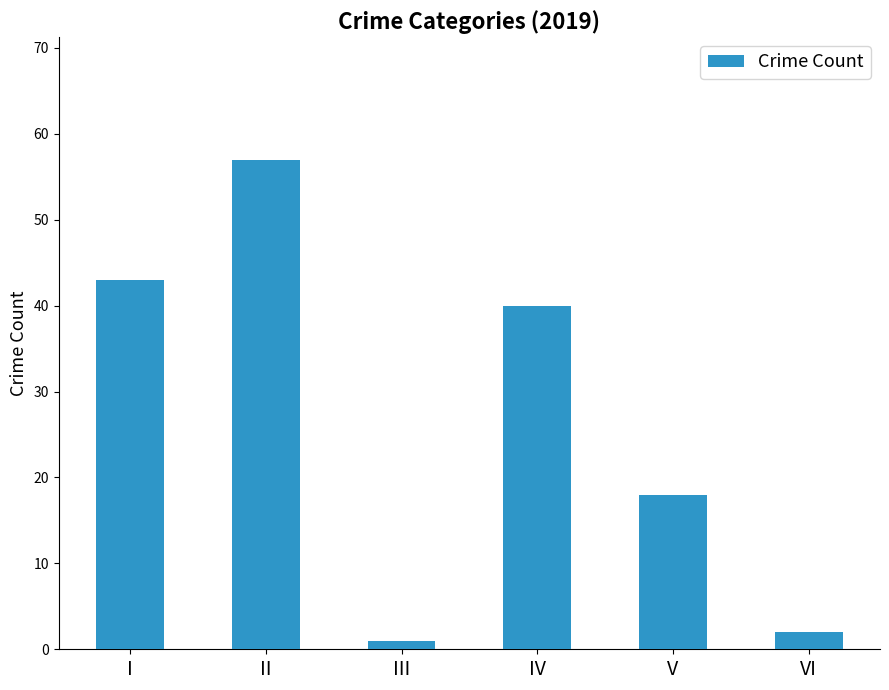

Reading left to right, what are all the values shown in this chart?

43	57	1	40	18	2